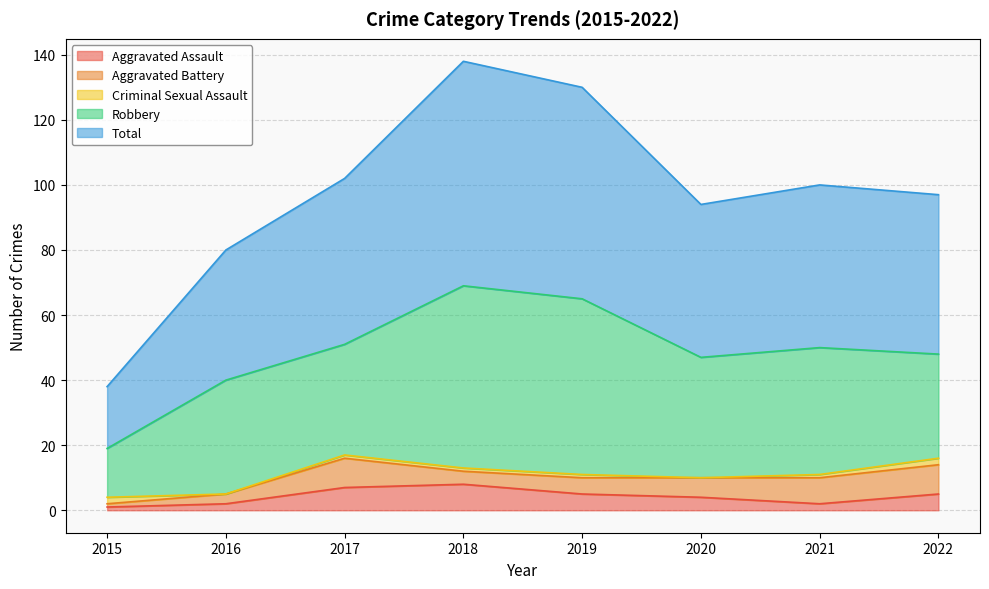

What is the lowest value of the Robbery series?

15